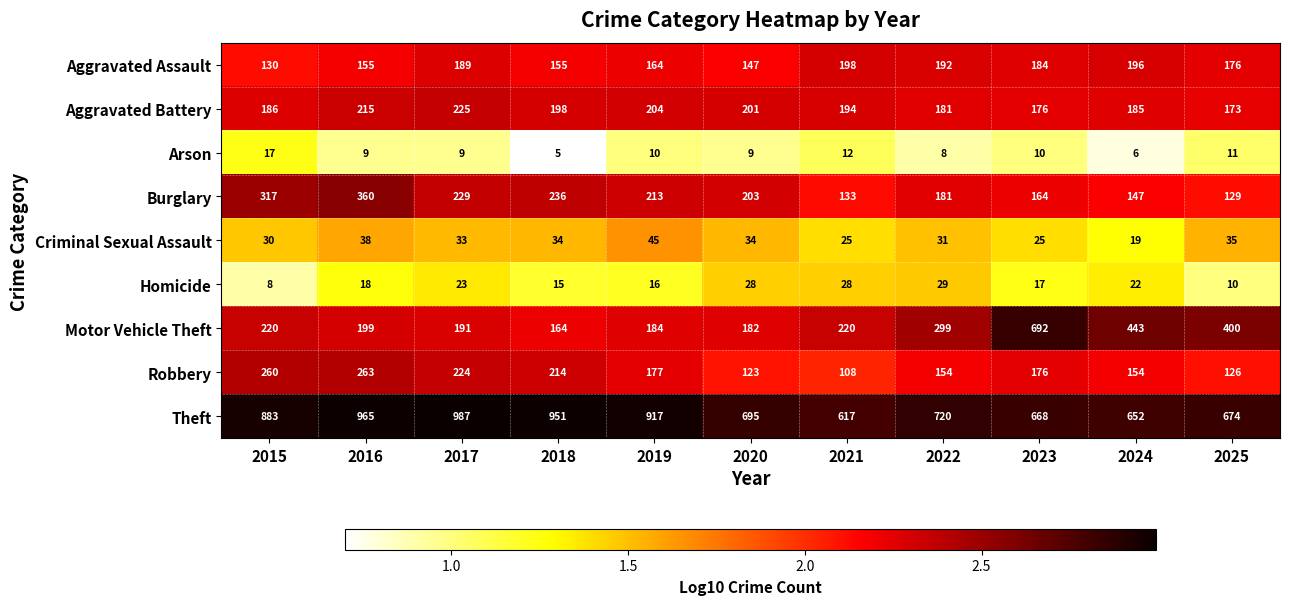

Which series has the largest total across all categories?

Theft